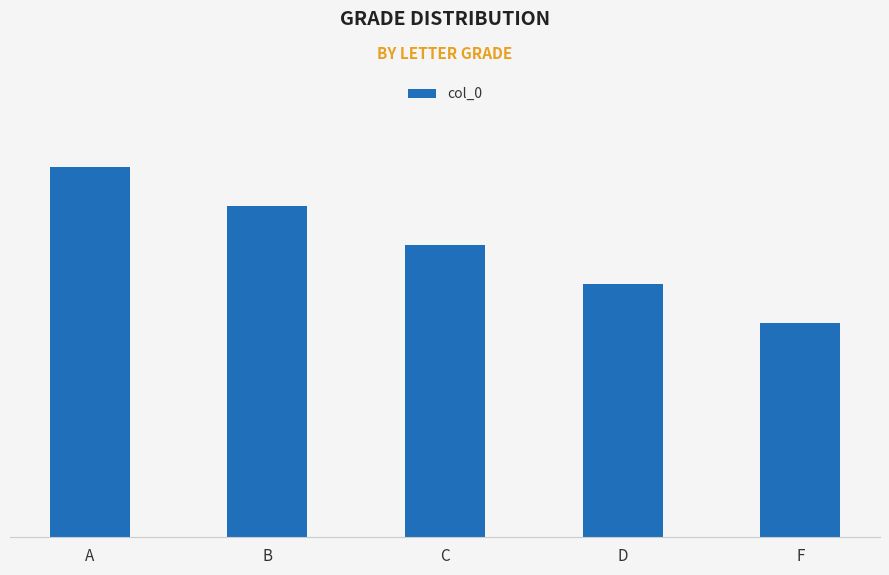

Which label corresponds to the largest value in the chart?

A